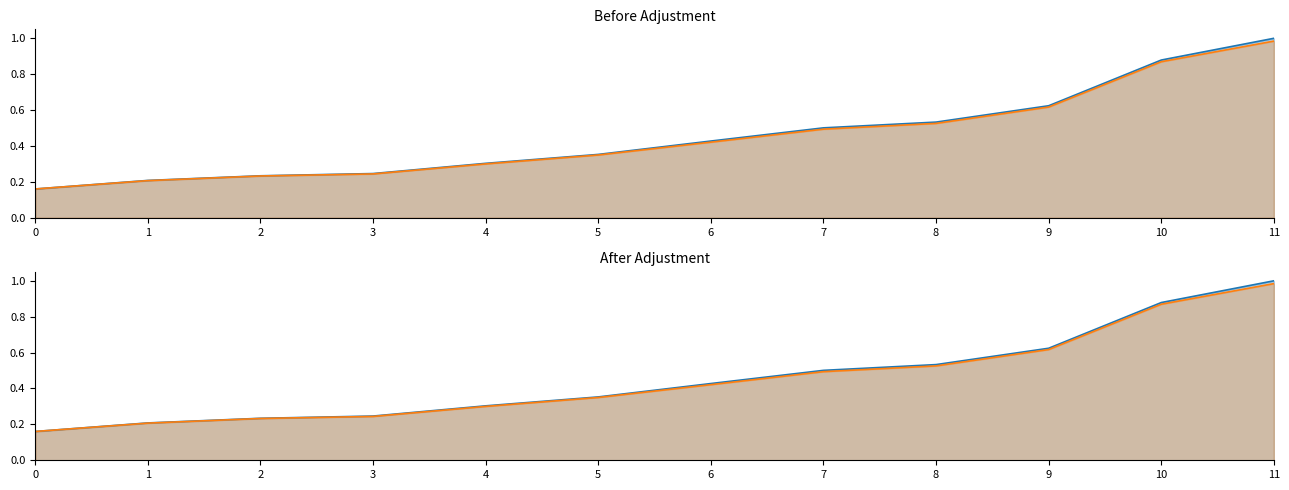

Reading left to right, what are all the values shown in this chart?

Confirmed: 0.2	0.2	0.2	0.2	0.3	0.4	0.4	0.5	0.5	0.6	0.9	1.0
Active: 0.2	0.2	0.2	0.2	0.3	0.3	0.4	0.5	0.5	0.6	0.9	1.0